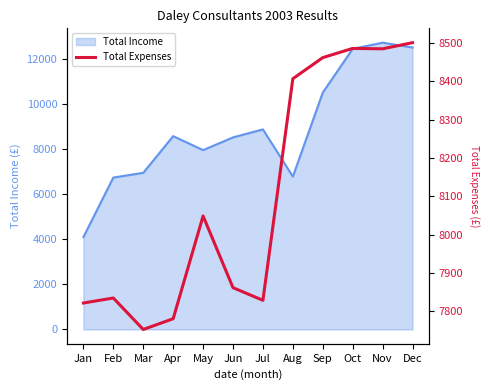

At which label does Total Income reach its minimum?

Jan